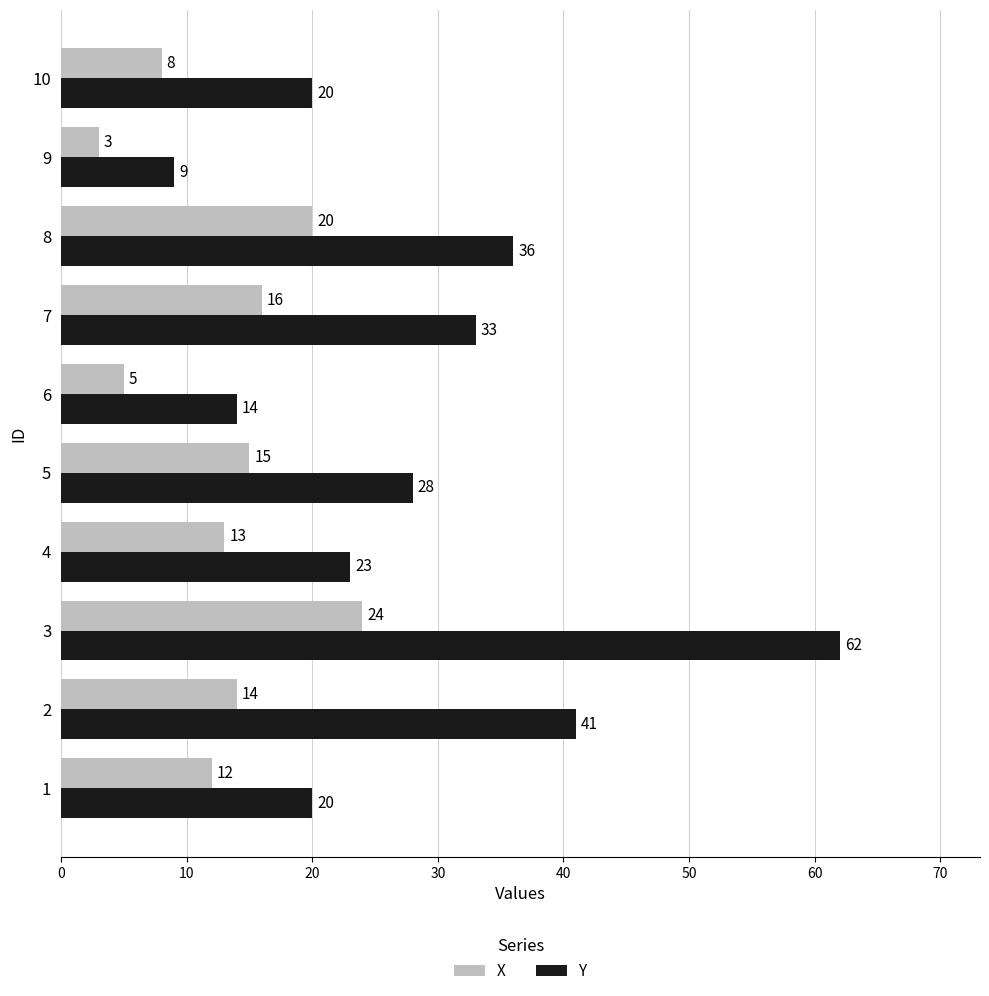

Which series has the largest range (max minus min)?

Y